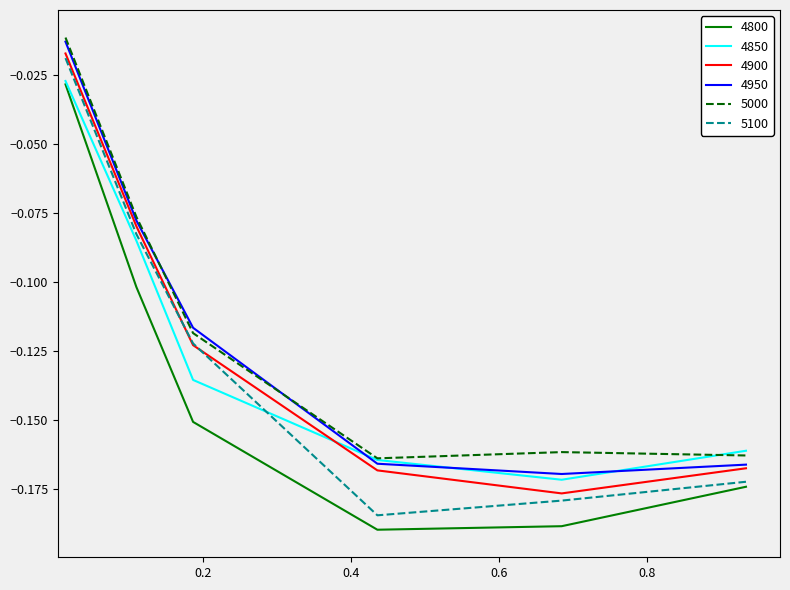

How many intersections are there between 5100 and 4850?

1